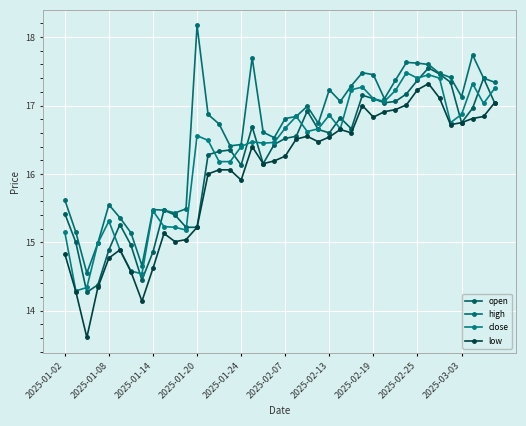

True or false: low and high cross at least once.

False